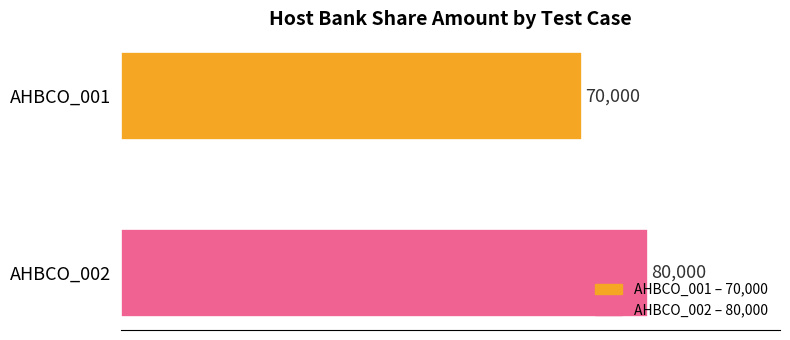

What is the average value?

75000